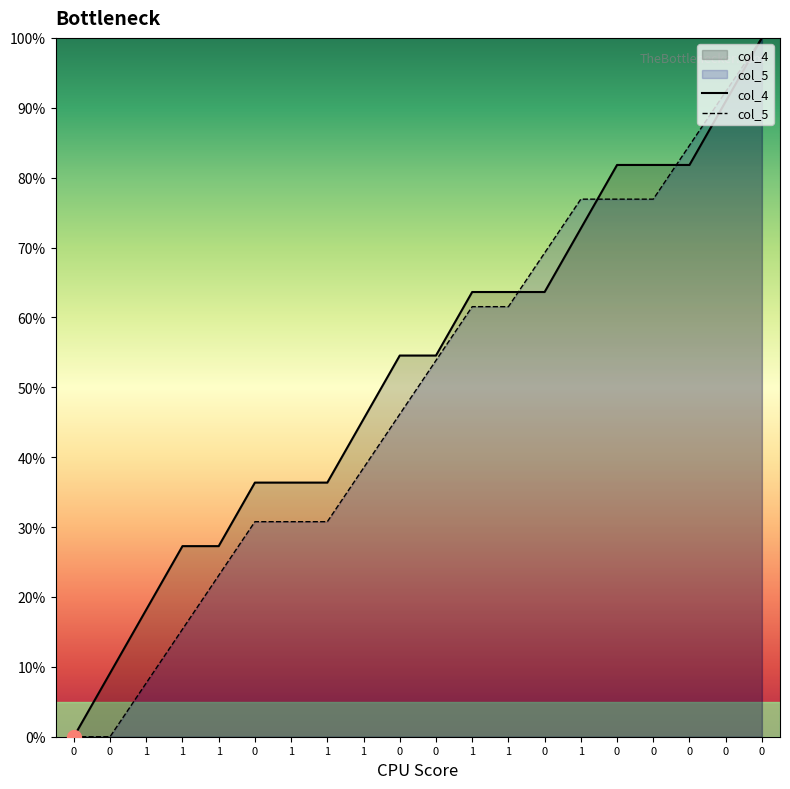

What is the label of the 7th point from the left?

1